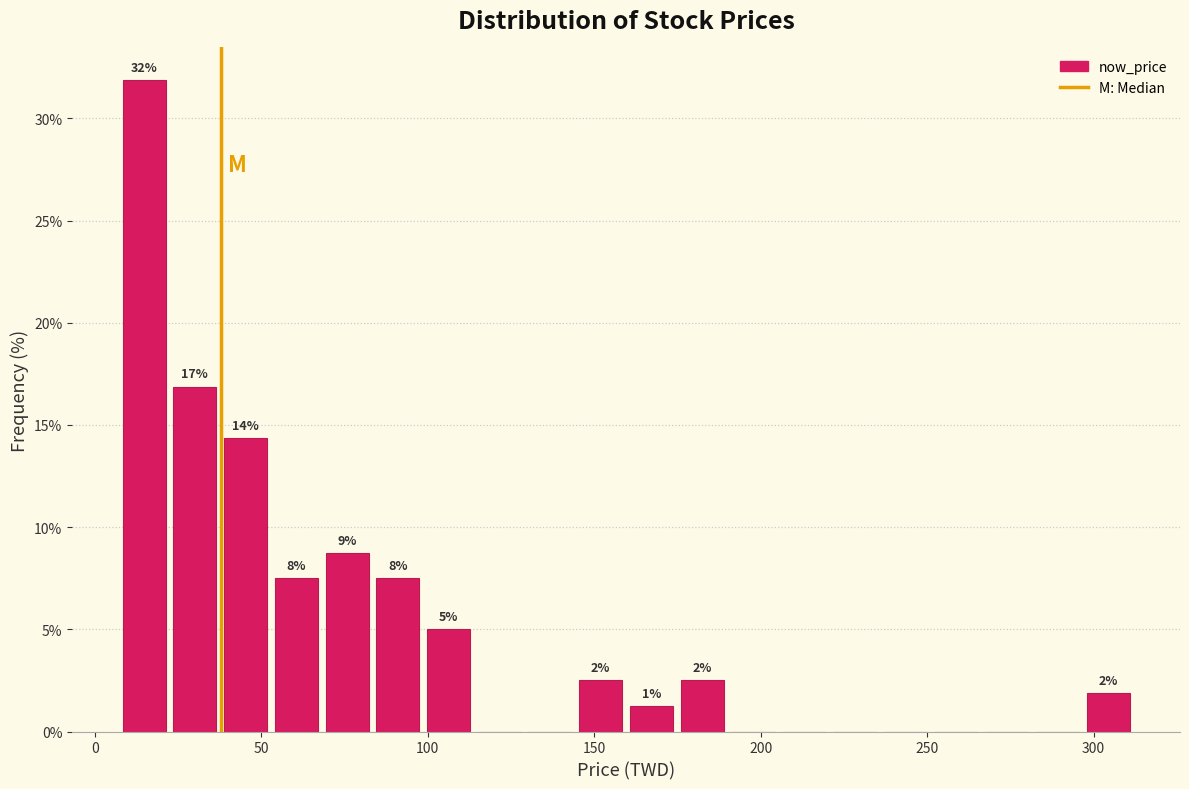

Around what value on the x-axis is the tallest bar? Give the approximate position of its centre, as read against the axis.

15